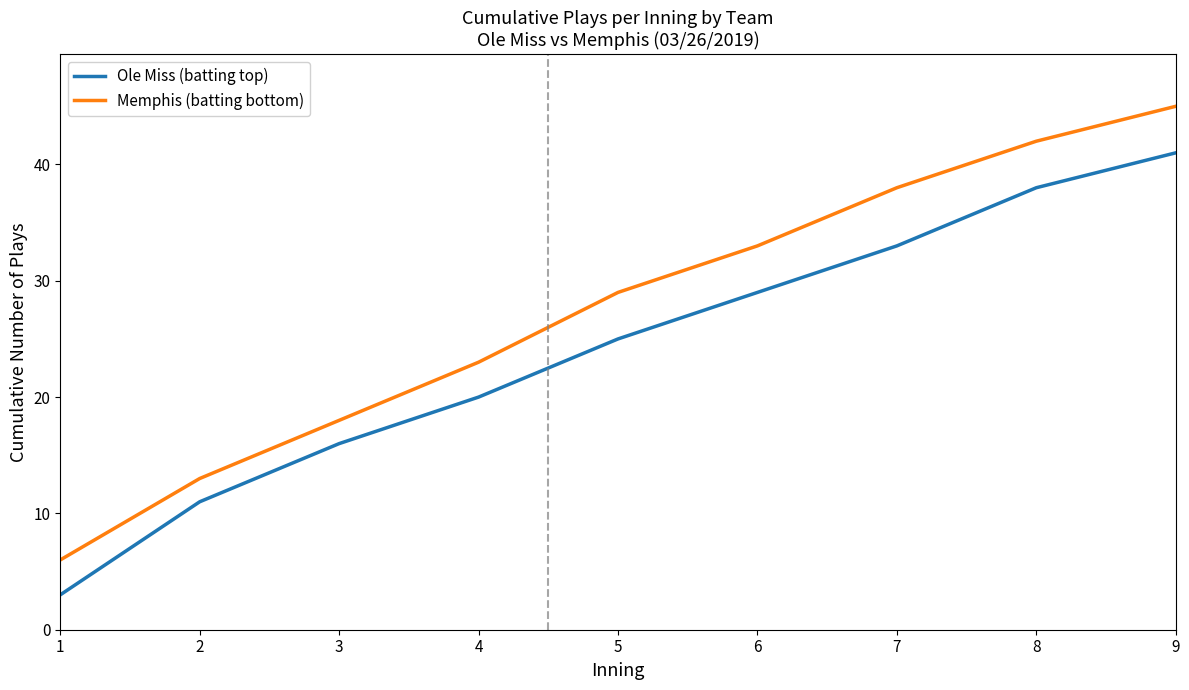

How many lines are shown in the chart?

2